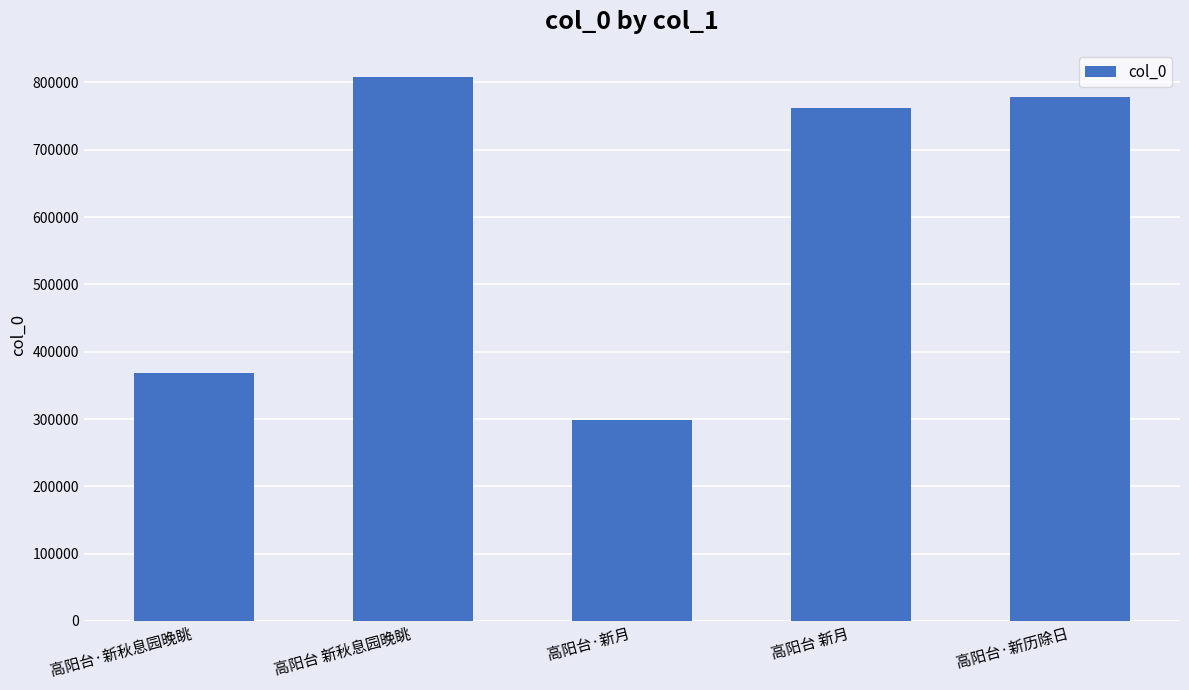

How many bars are there in total?

5